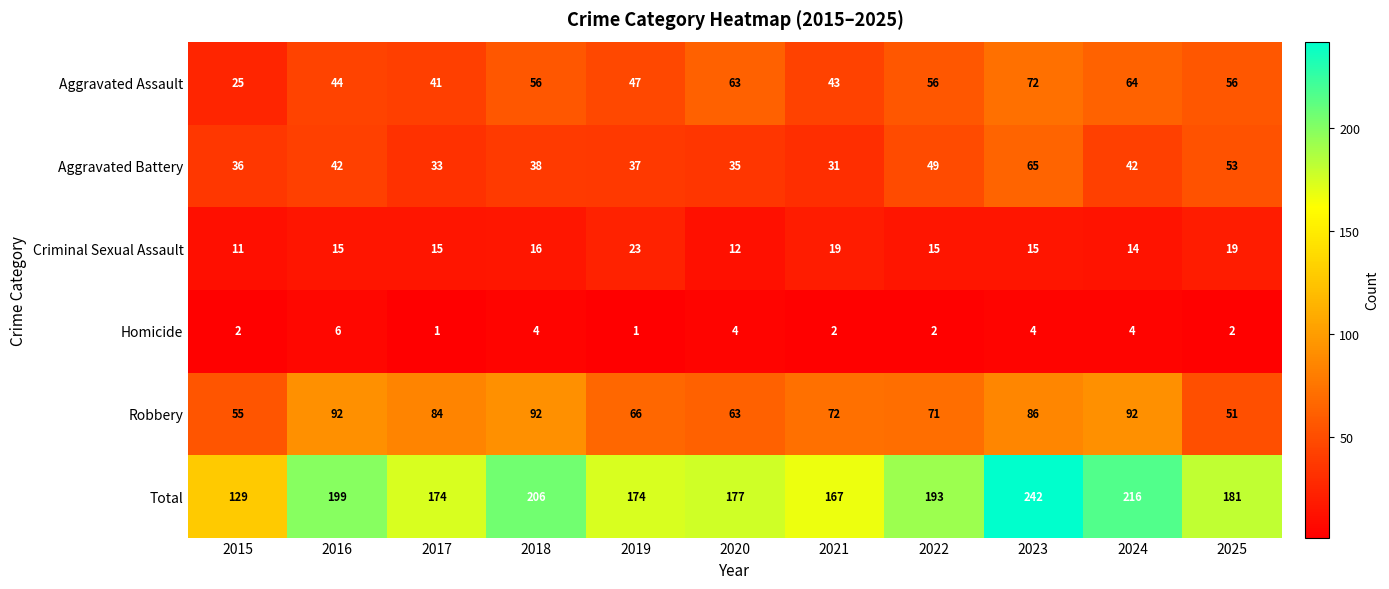

What is the sum of all Homicide values?

32